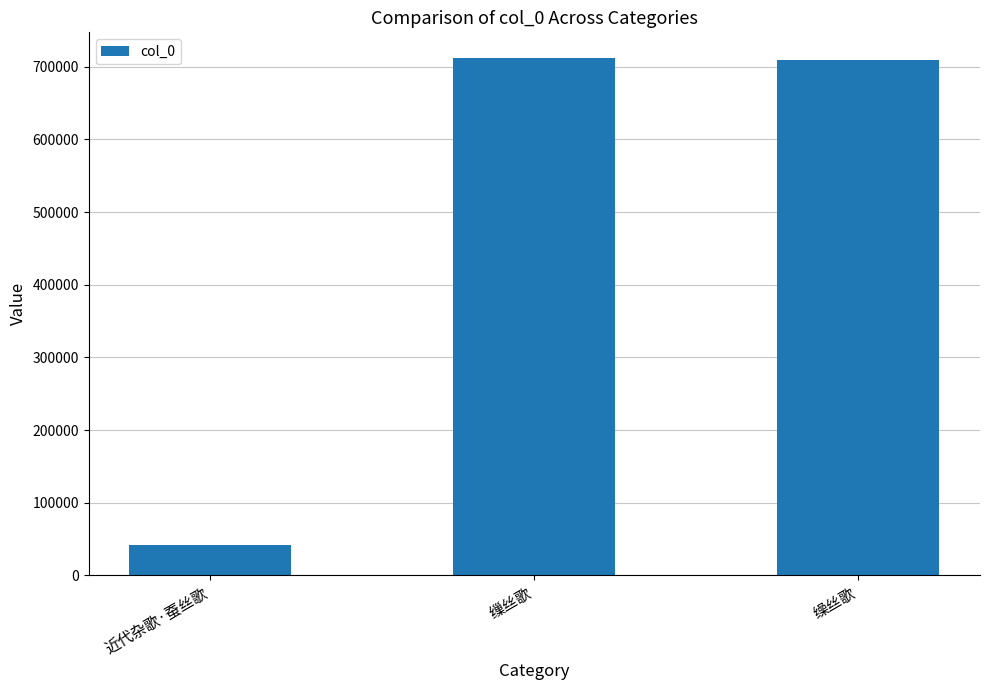

What is the sum of the values at 缫丝歌 and 缲丝歌?

1420906